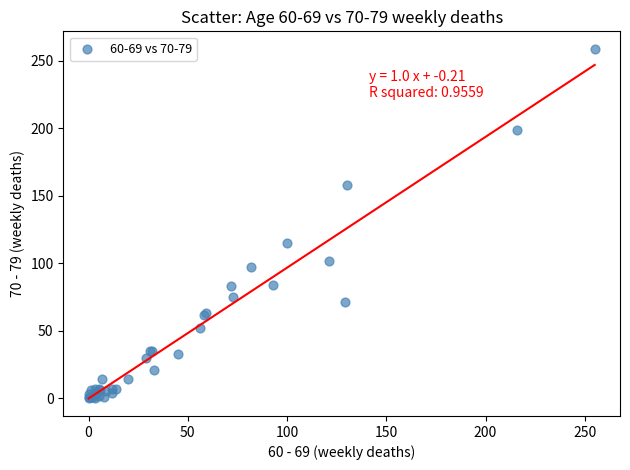

What Y value in the scatter plot is closest to 129?

115